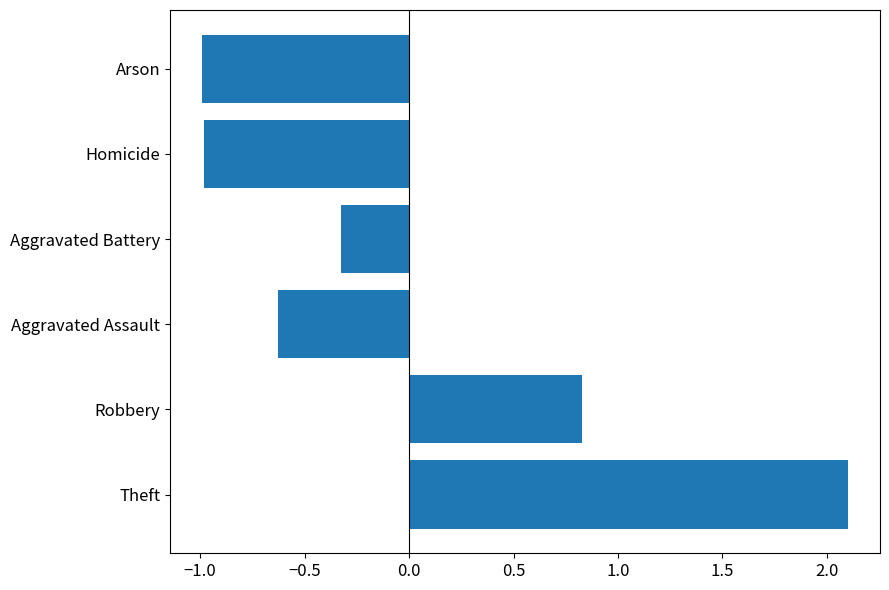

True or false: the data shows 2.1 at Theft.

True